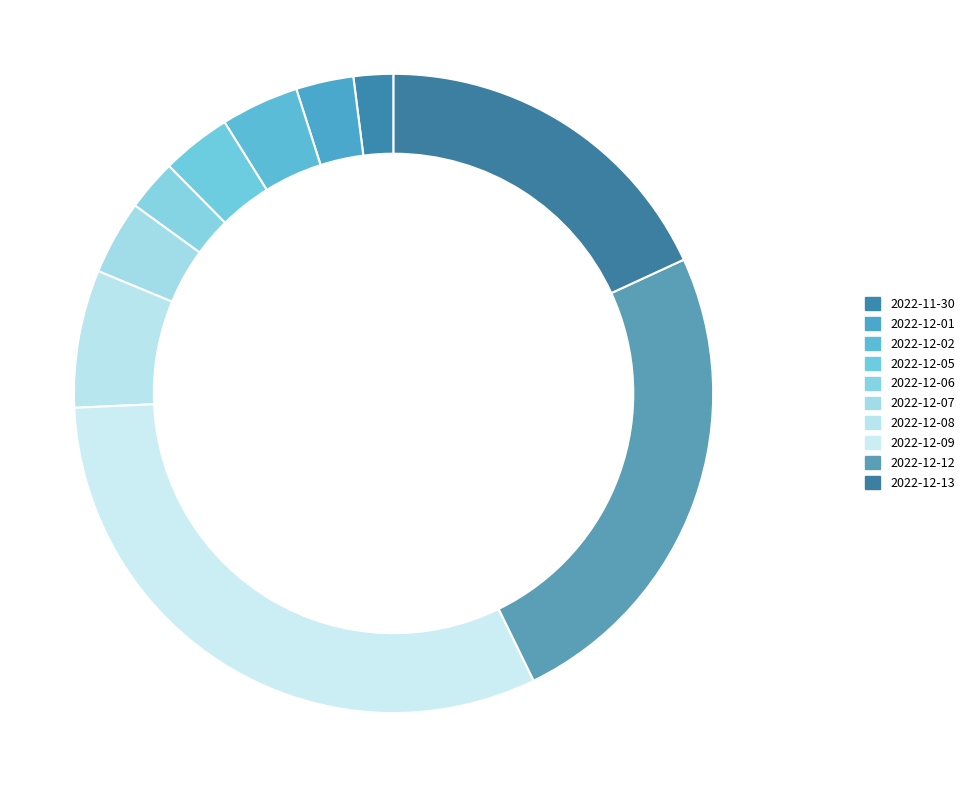

Which category has the biggest portion of the pie?

2022-12-09